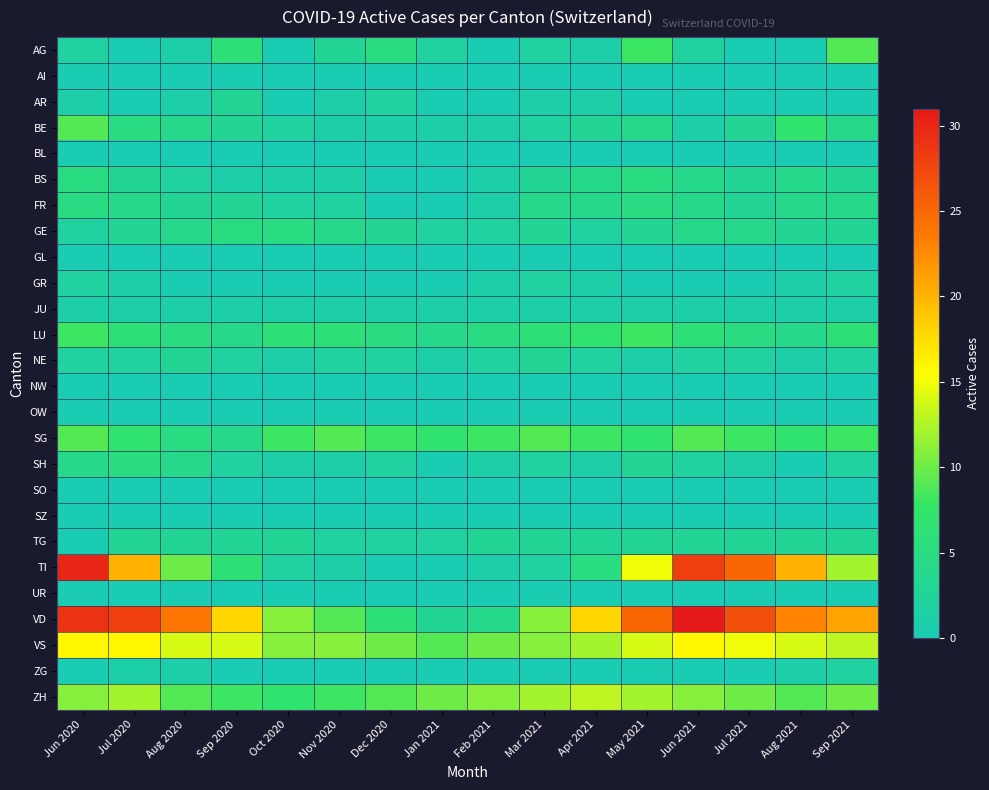

Between Jul 2020 and Sep 2020, which is larger?

Sep 2020